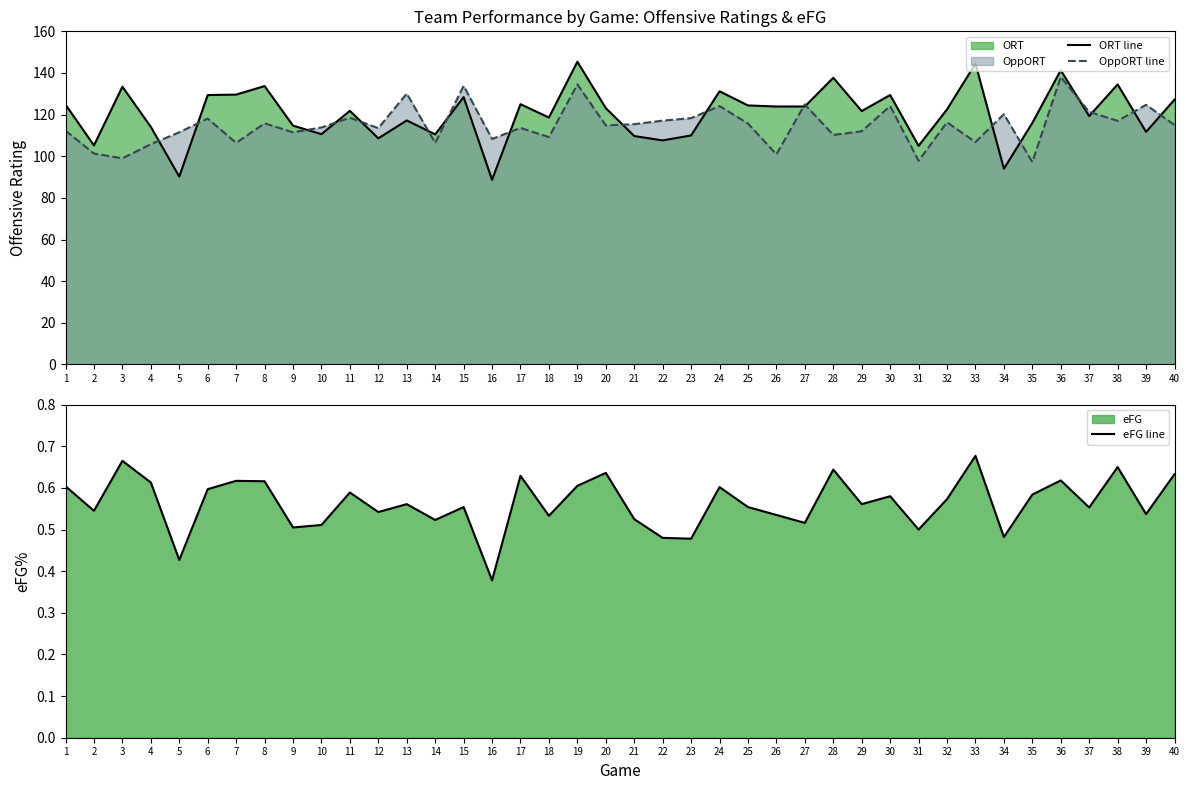

How many lines are shown in the chart?

3